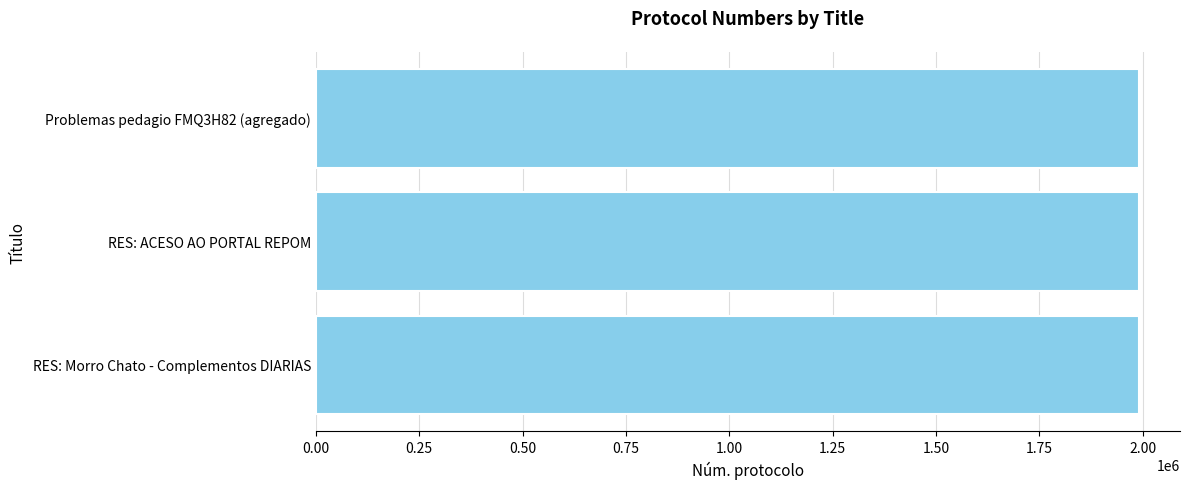

What is the ratio of the value at RES: ACESO AO PORTAL REPOM to the value at RES: Morro Chato - Complementos DIARIAS?

1.0